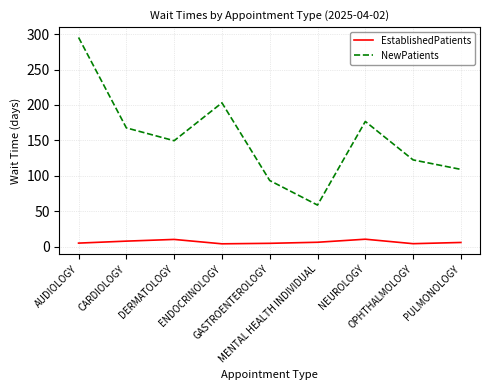

Is it true that NewPatients equals 122.4 at OPHTHALMOLOGY?

True